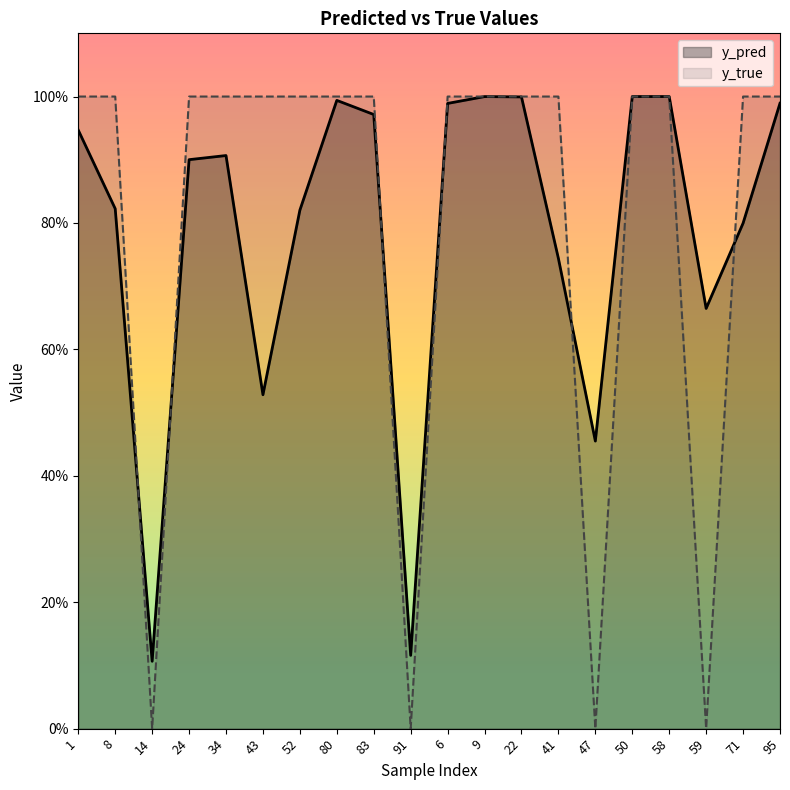

What is the average value of the y_true series?

0.8